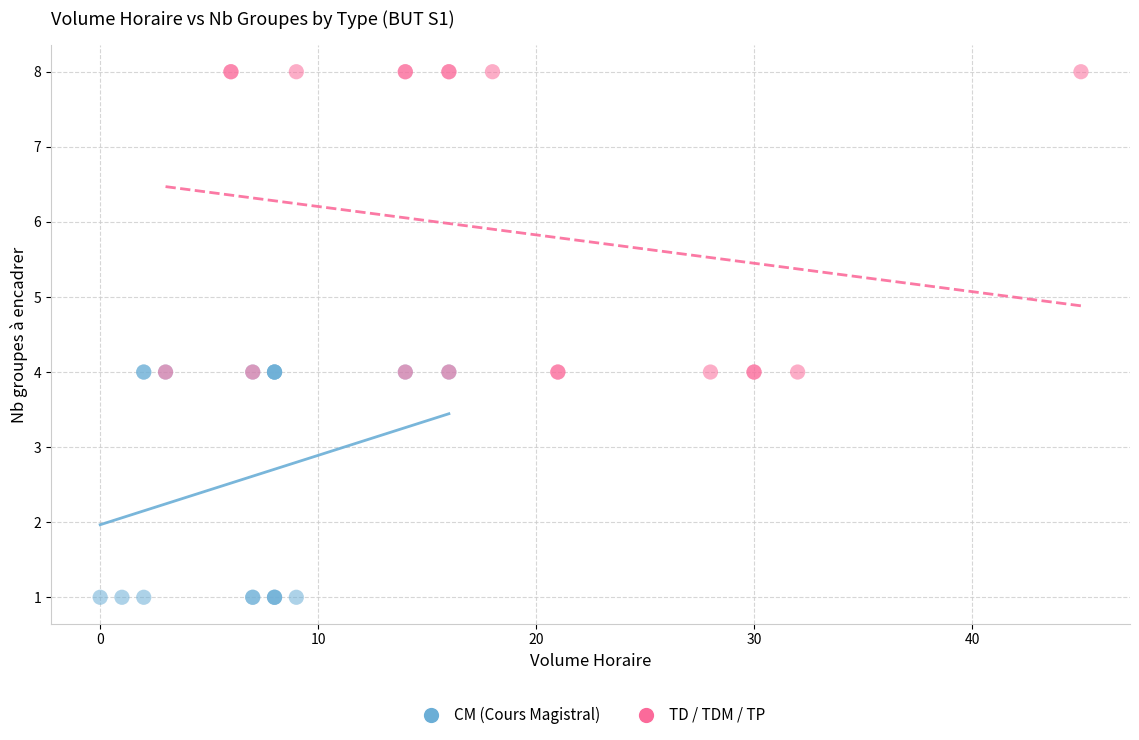

Which series reaches the minimum Y coordinate?

CM (Cours Magistral)